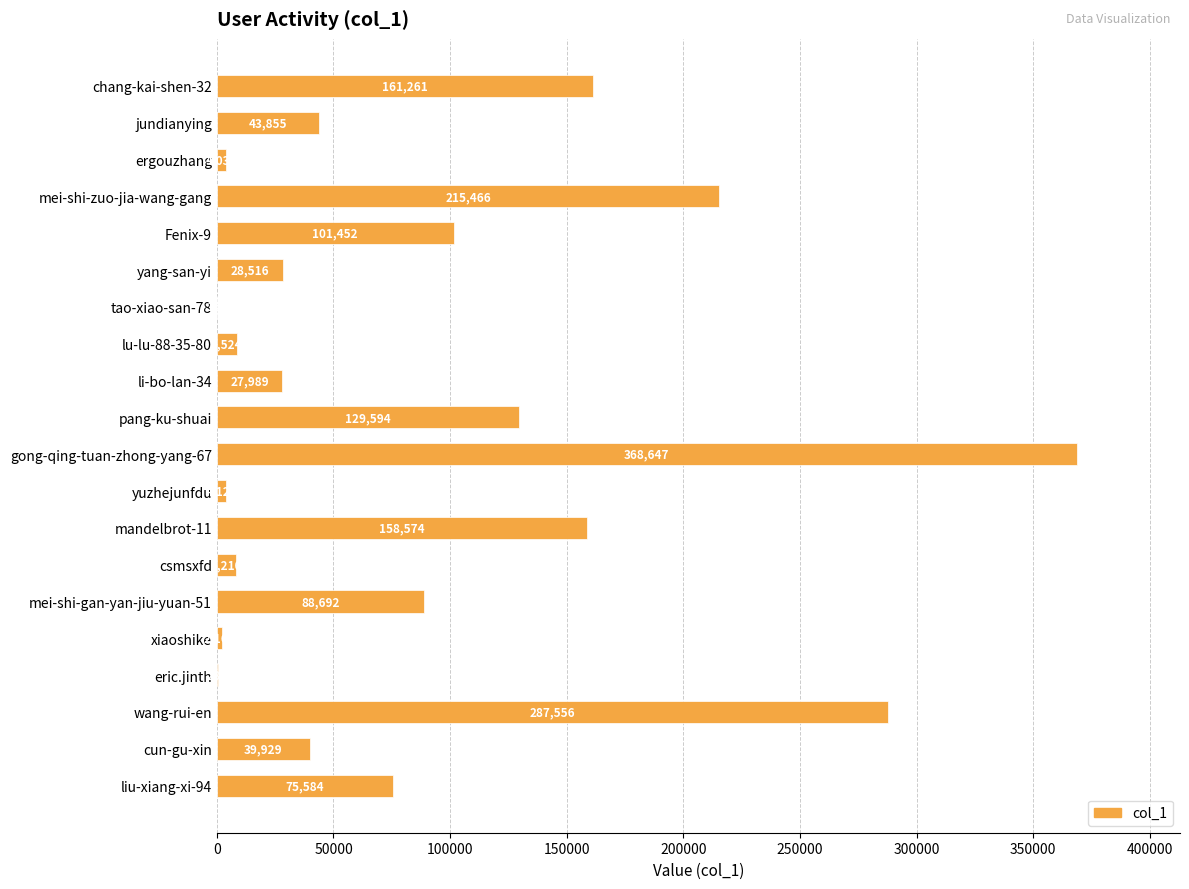

The value at mei-shi-zuo-jia-wang-gang is 215466. True or false?

True